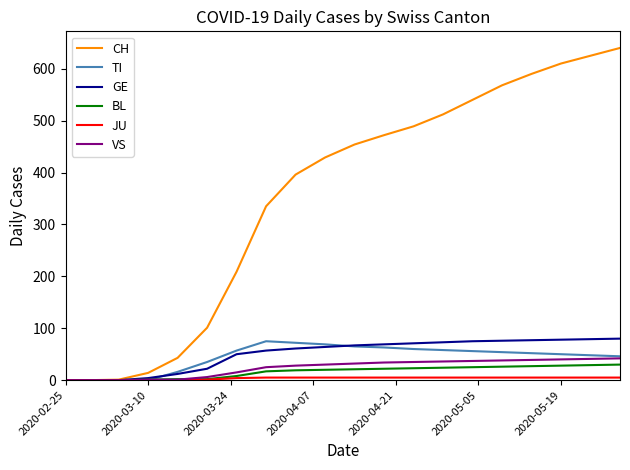

Which series has the largest range (max minus min)?

CH